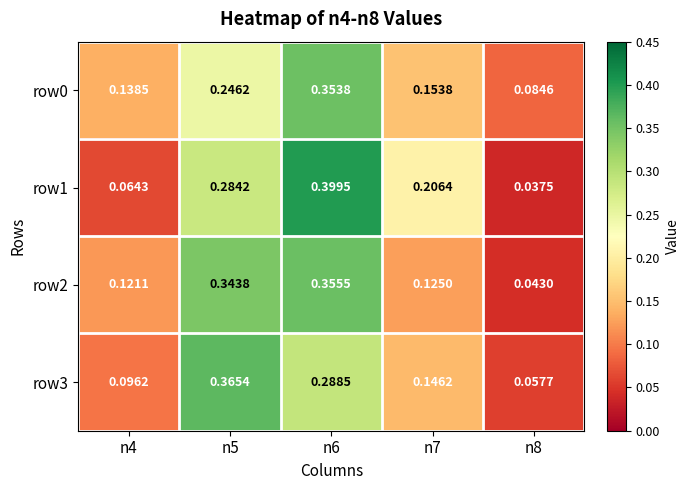

Is the value of row2 at n8 greater than the value of row1 at n7?

No